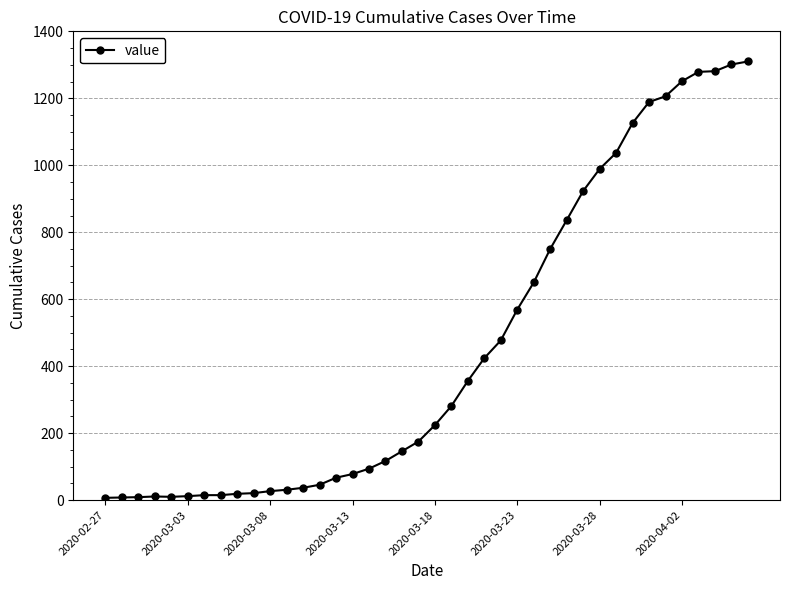

What is the maximum value shown in the chart?

1310